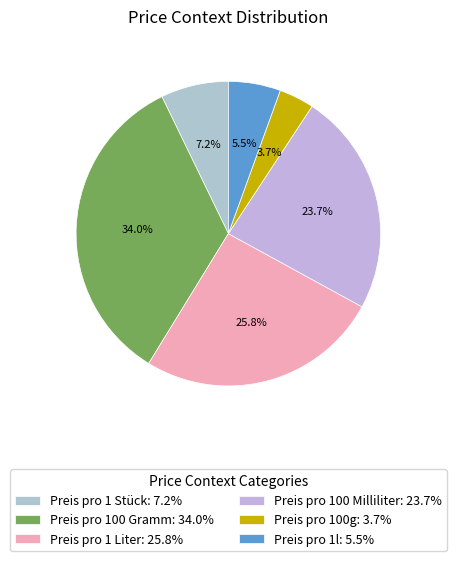

Which slice is the smallest?

Preis pro 100g